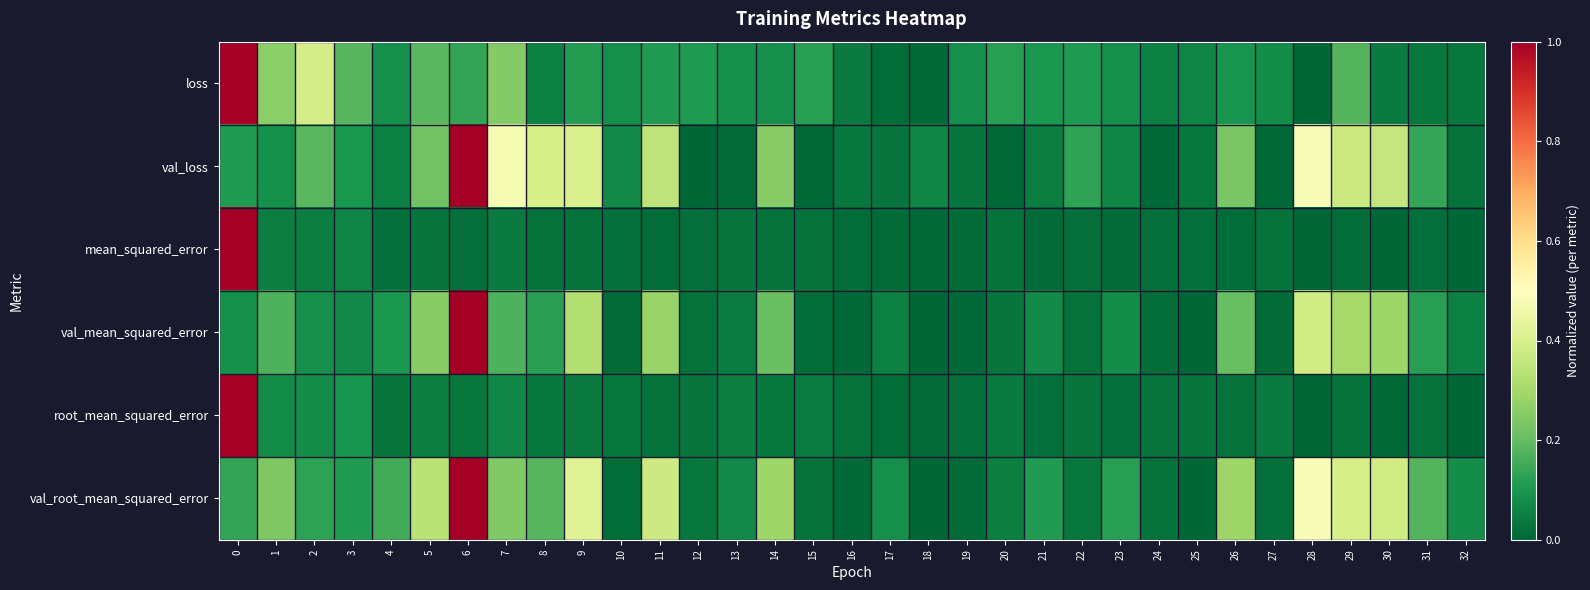

Between 9 and 30, which series saw the biggest shift?

loss